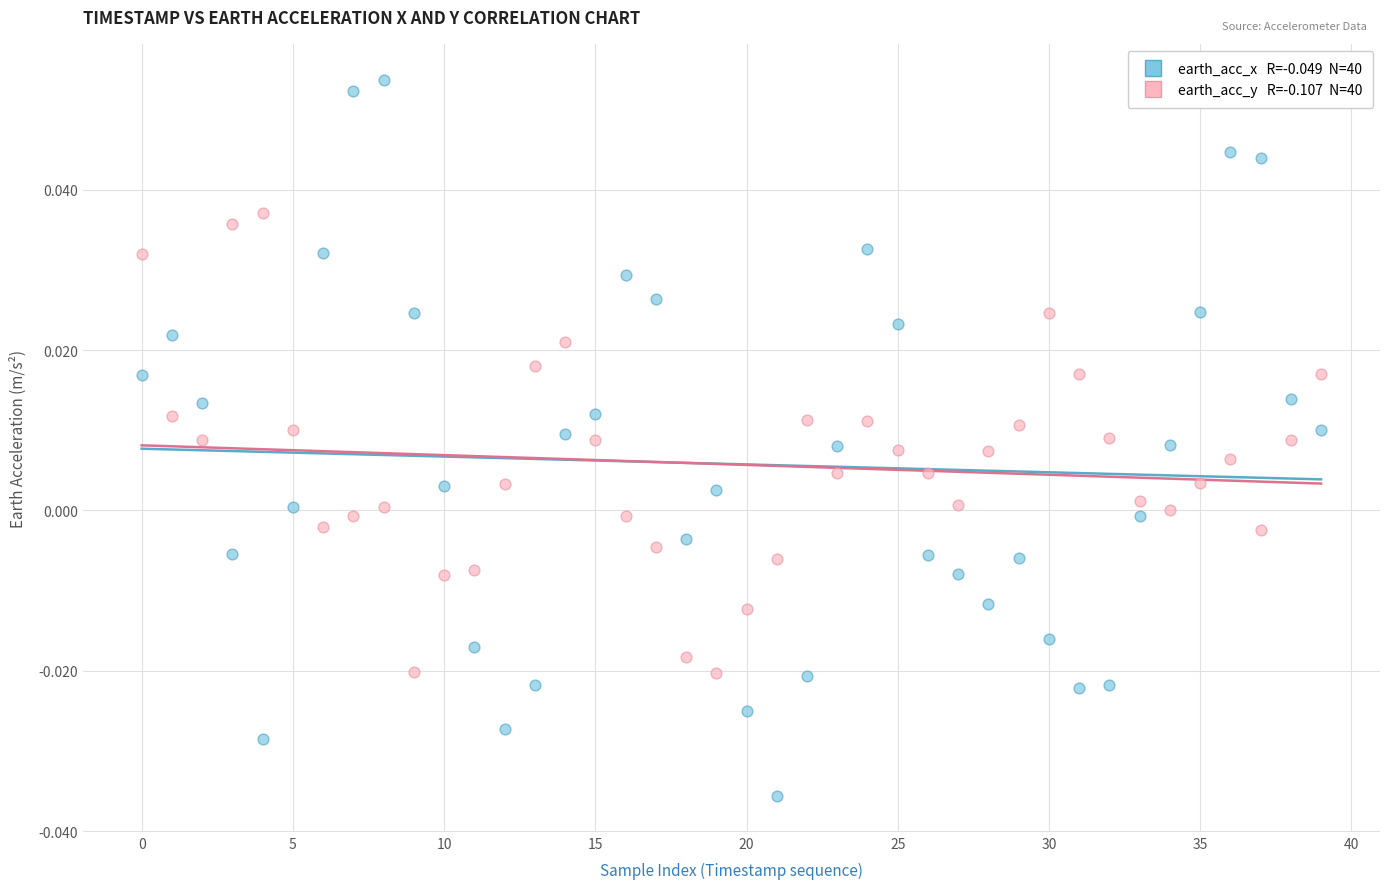

How many points are shown in the scatter plot?

80